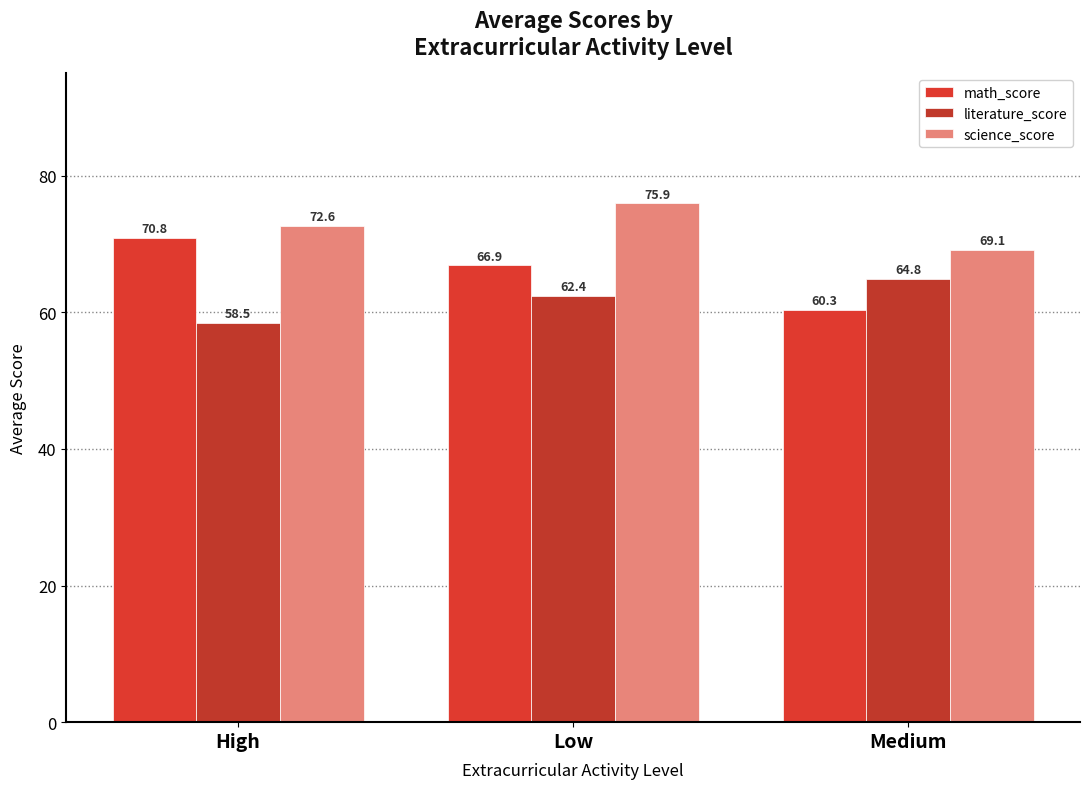

Which series has the widest spread of values?

math_score